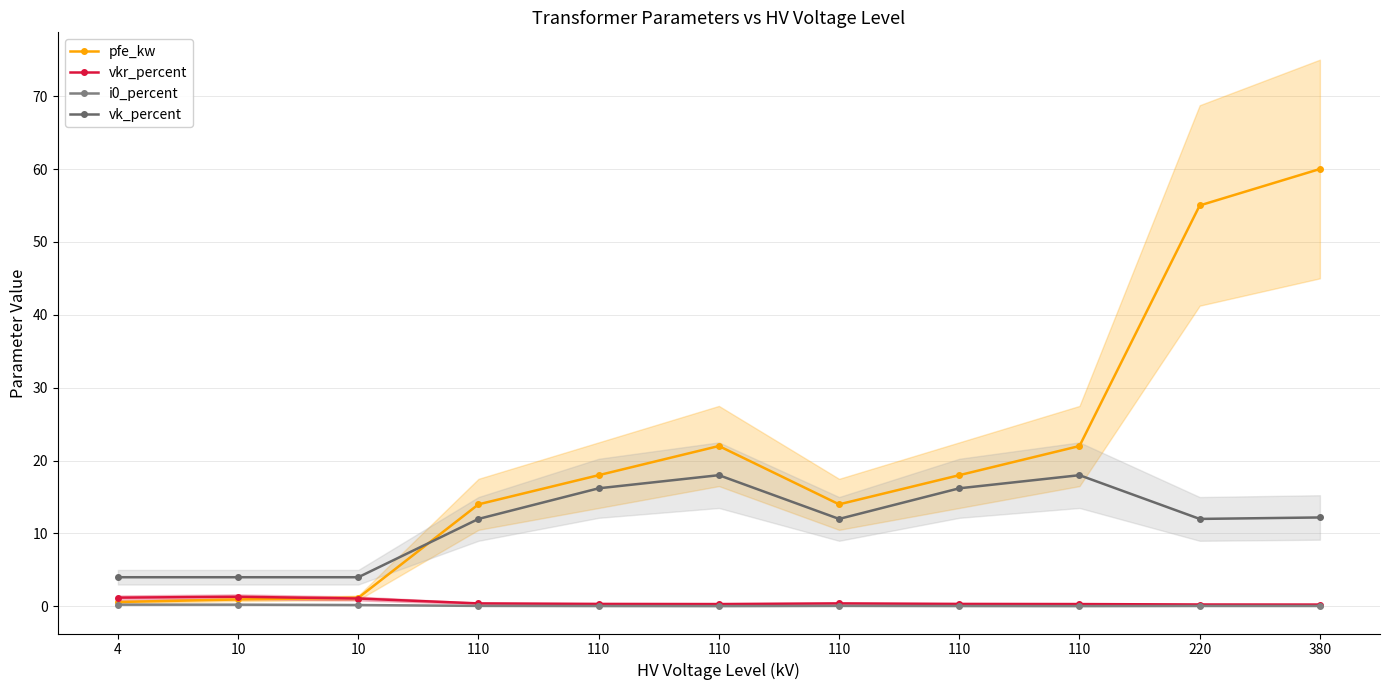

True or false: vkr_percent and i0_percent intersect in this chart.

False